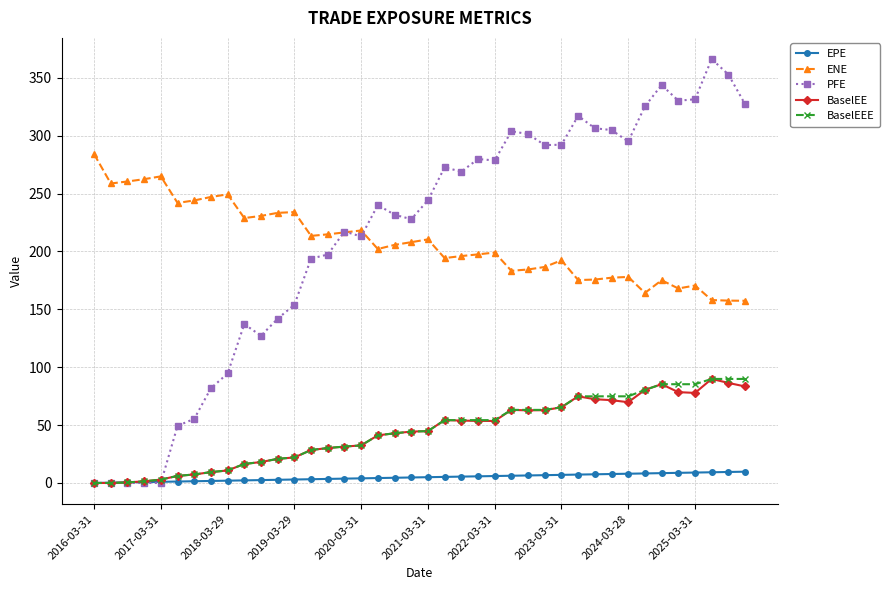

Does the chart display data point markers on the line(s)?

Yes